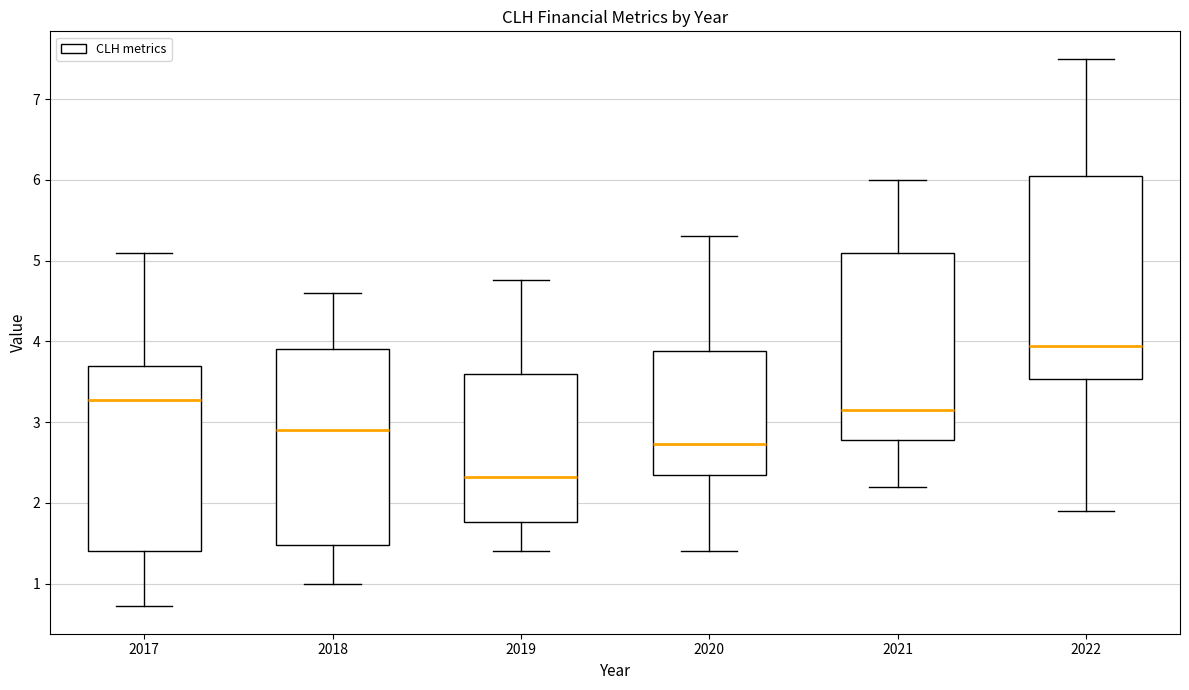

Where is the upper edge of the box at x = 2017 on the y-axis? The values are not printed on the chart, so give them approximately, as read against the axis.

3.7